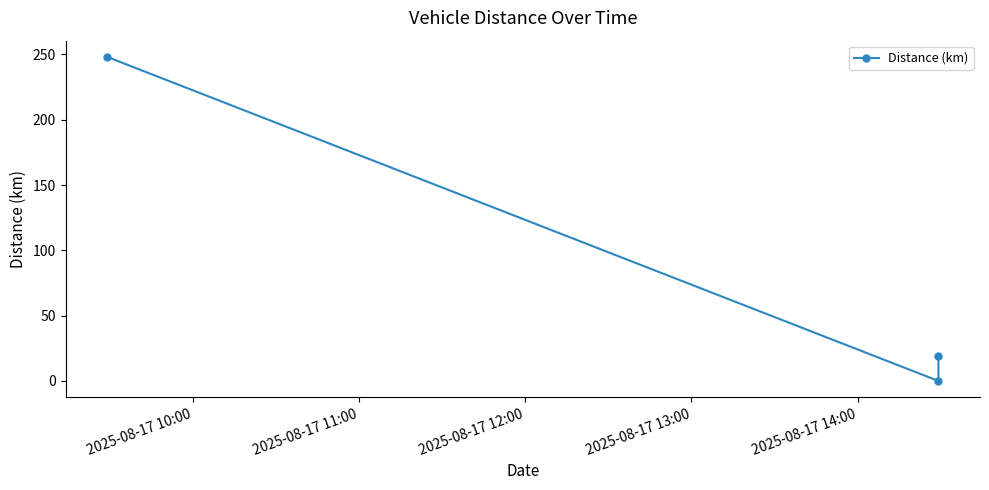

How many lines are shown in the chart?

1